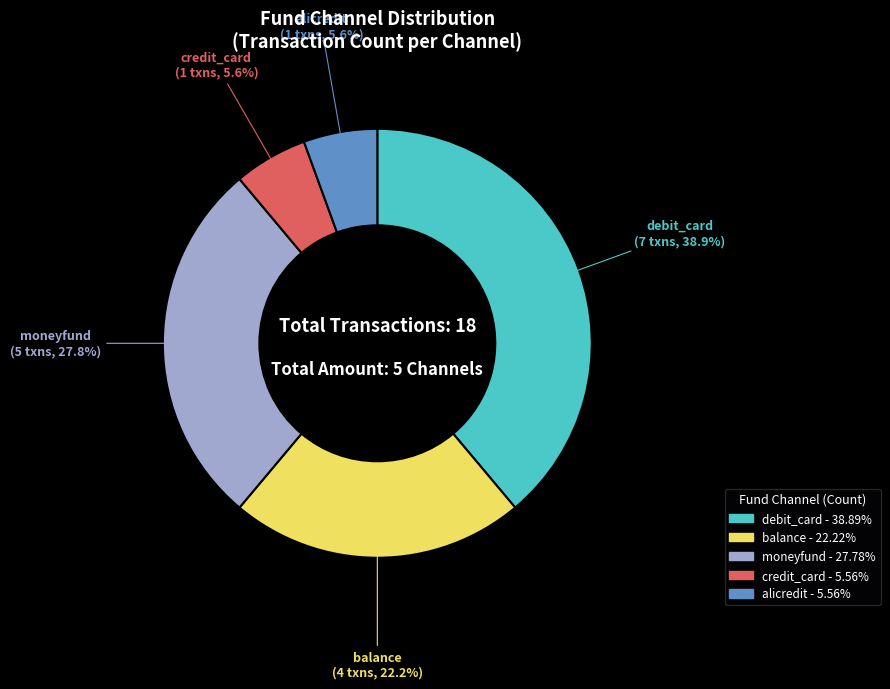

To the nearest percent, what is the average slice percentage?

20%